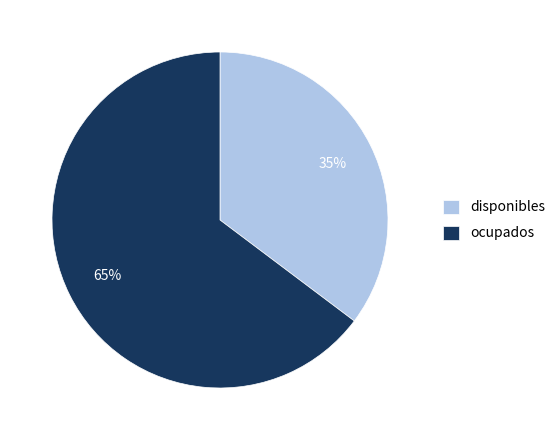

Which slice is the smallest?

disponibles